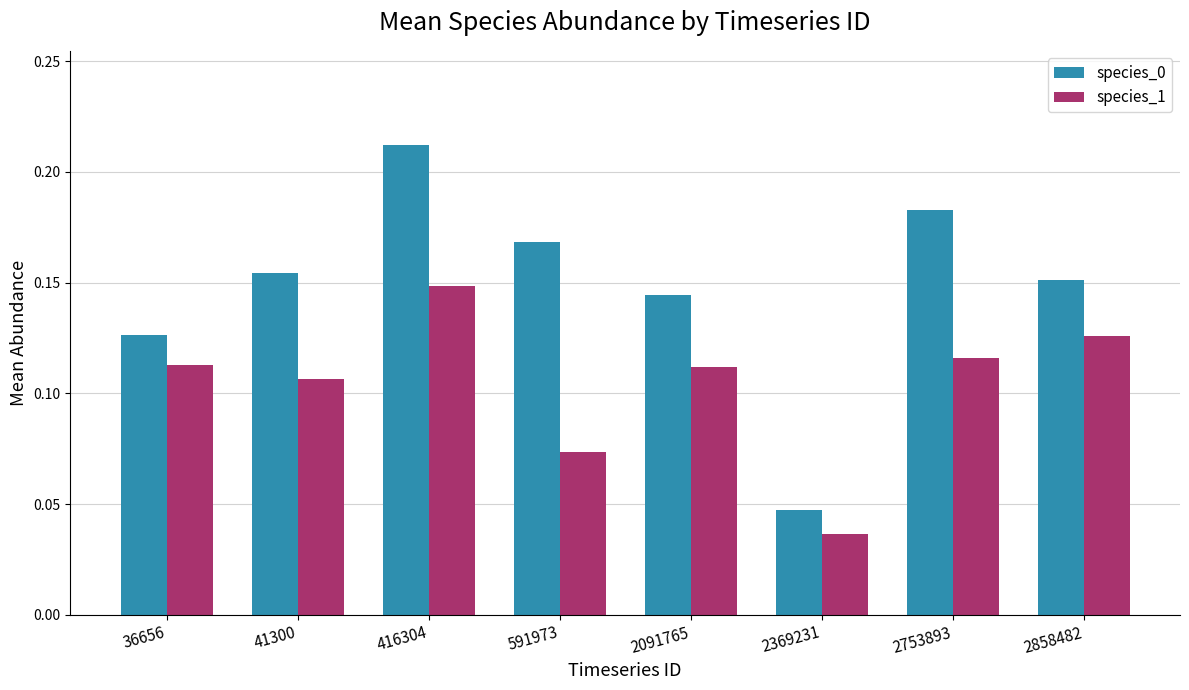

Which series changed the most between 416304 and 2753893?

species_1